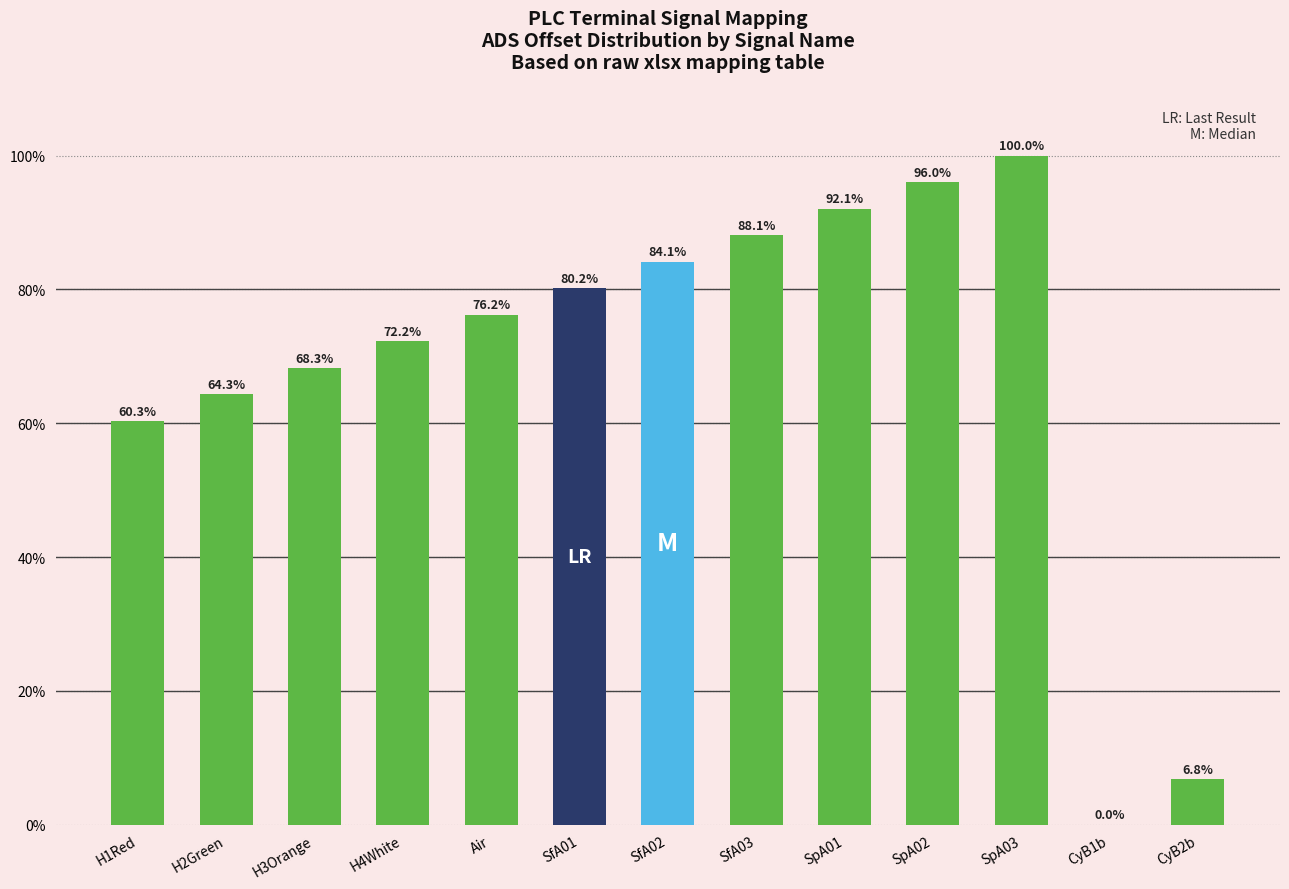

Where does the data first go above 76?

Air